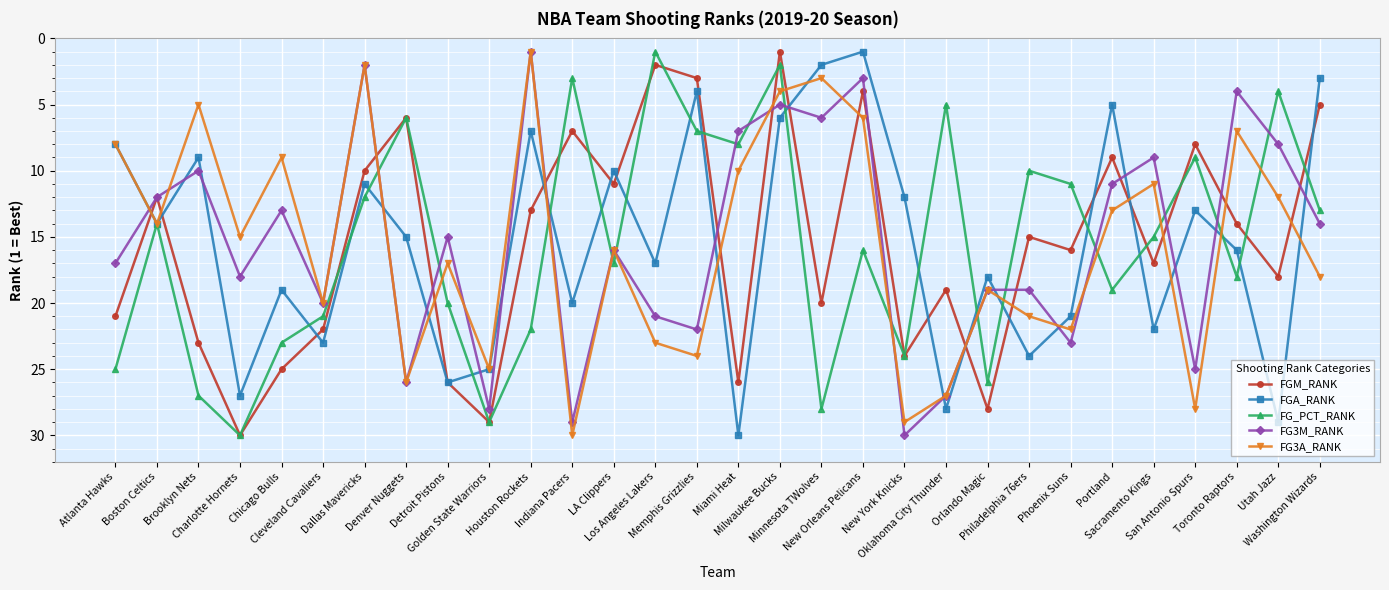

True or false: FGA_RANK and FG_PCT_RANK intersect in this chart.

True